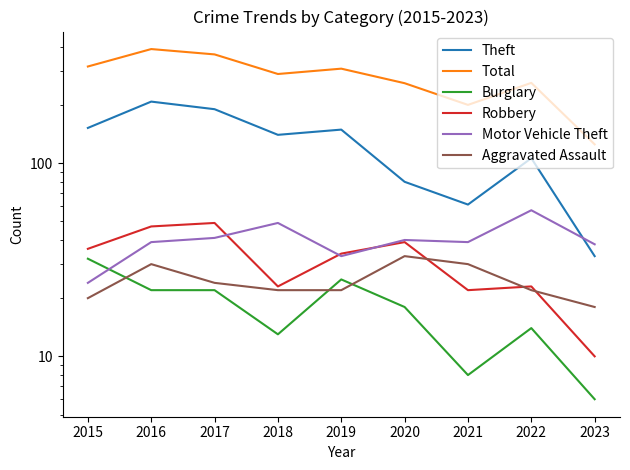

What is the smallest value displayed?

6